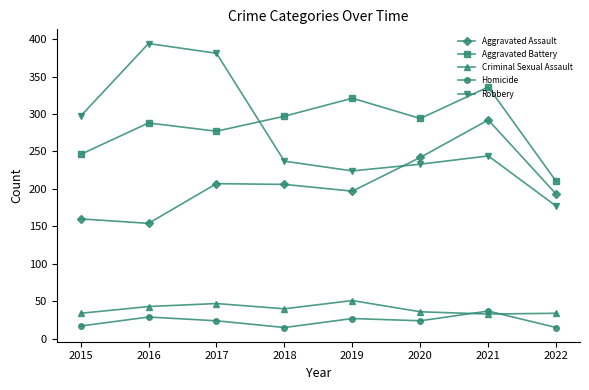

What is the value of the Criminal Sexual Assault point at the 1st from the left?

34